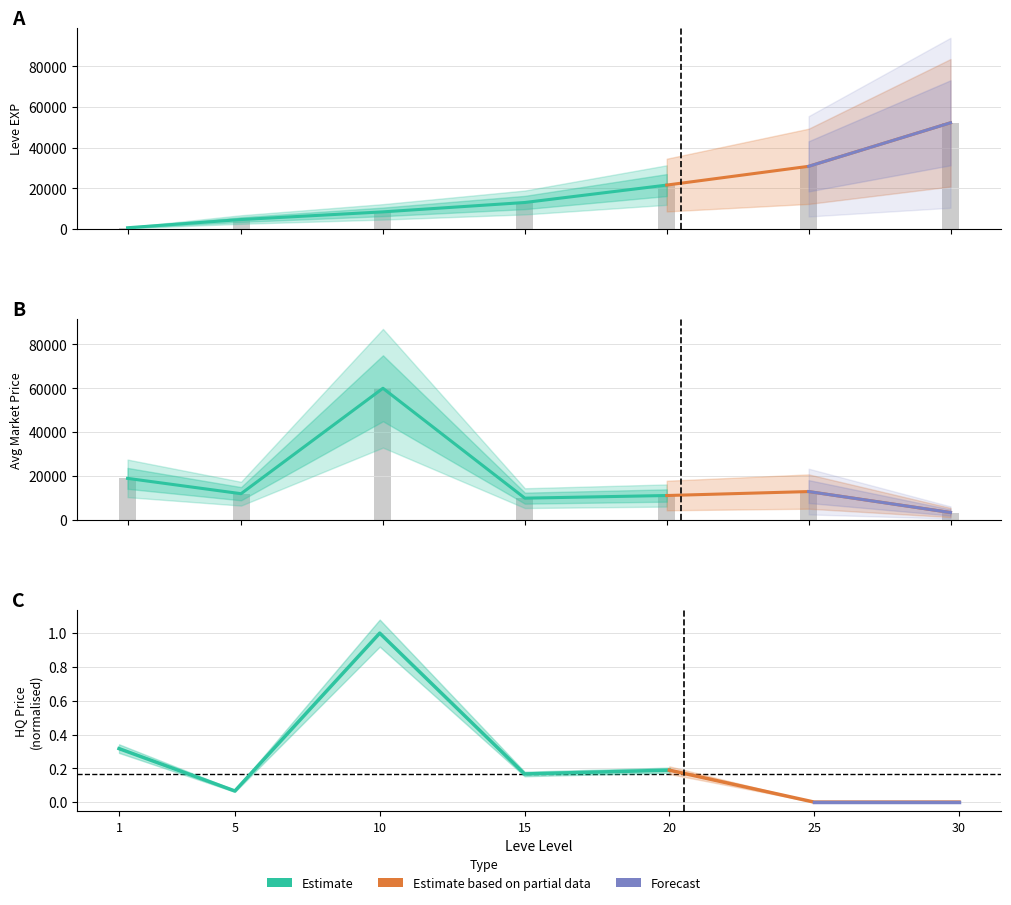

At which label does Leve EXP reach its minimum?

1